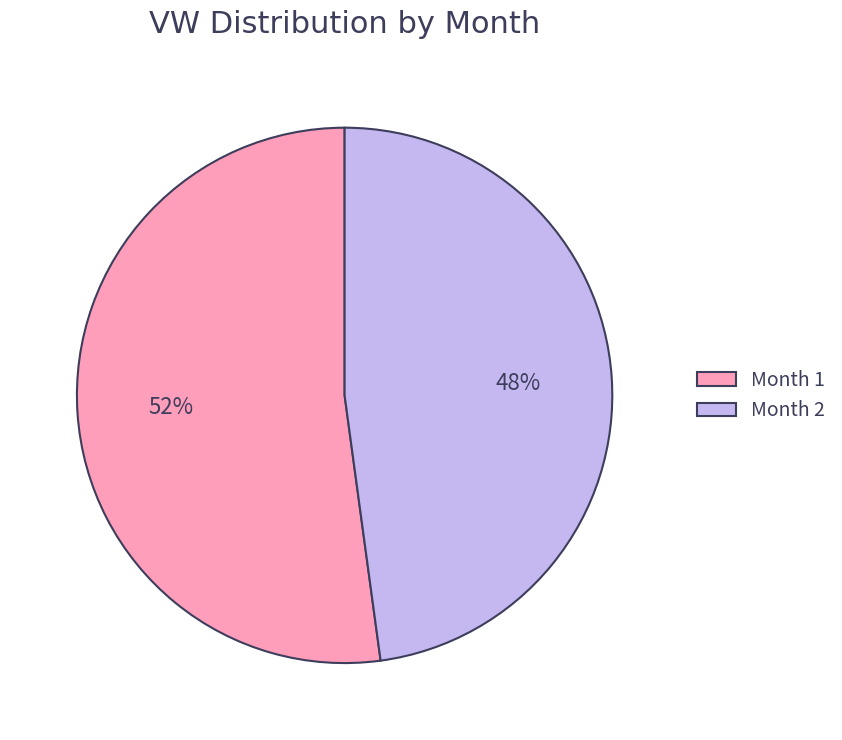

To the nearest percent, what portion does Month 1 represent?

52%